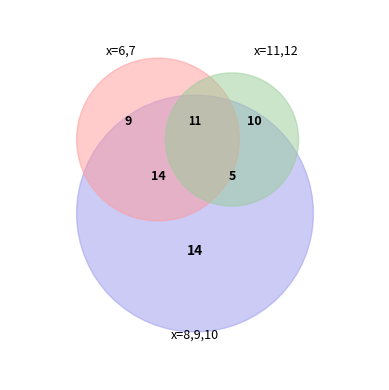

Rank the categories by value from highest to lowest.

10, 8, 7, 11, 12, 9, 6